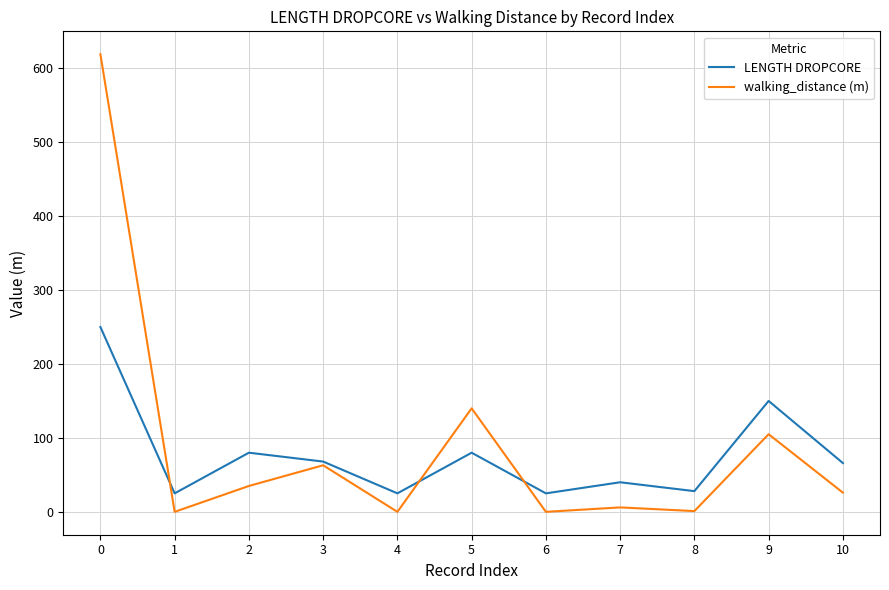

Between 8 and 9, which series saw the biggest shift?

LENGTH DROPCORE